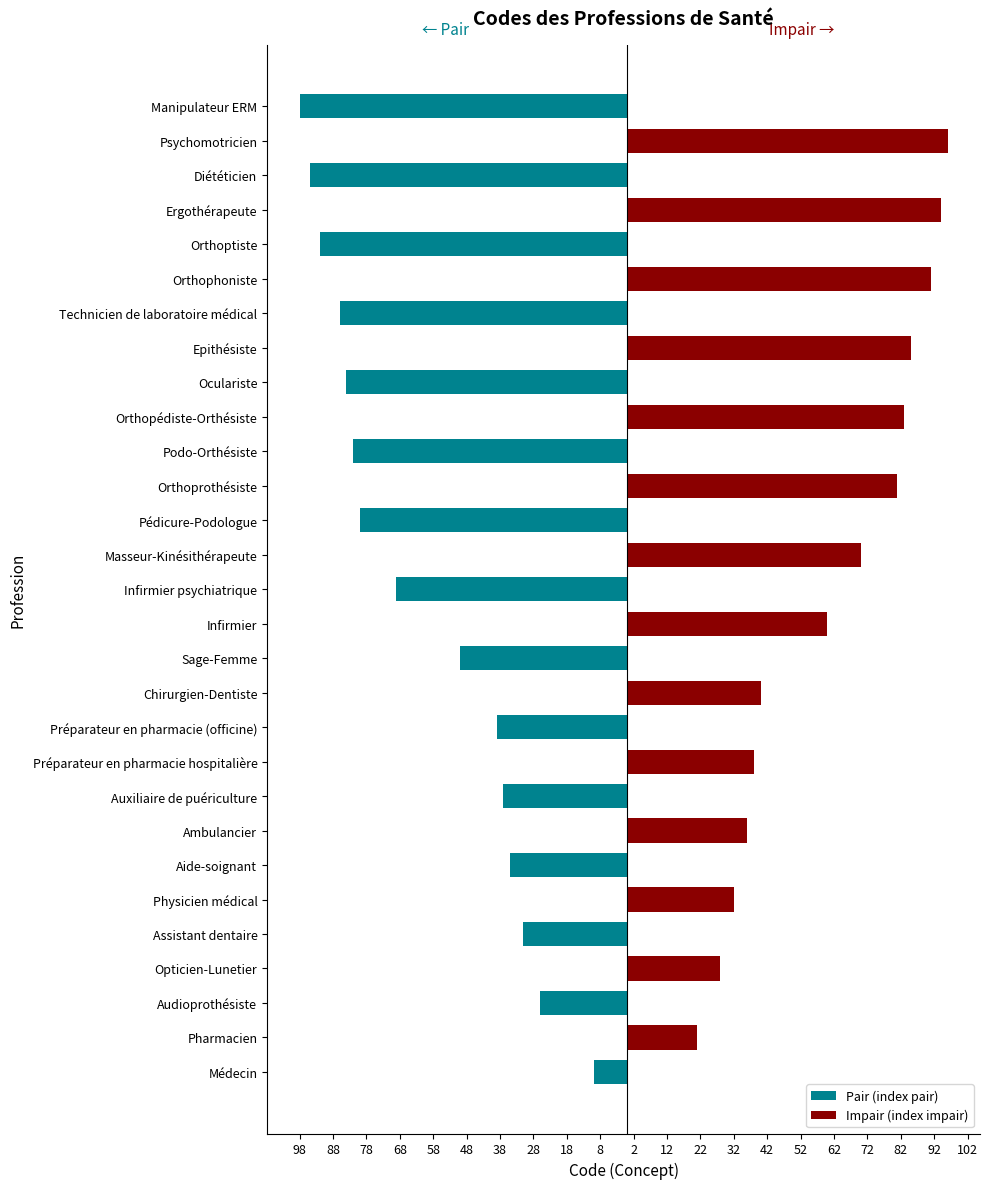

Which series has the widest spread of values?

Pair (index pair)